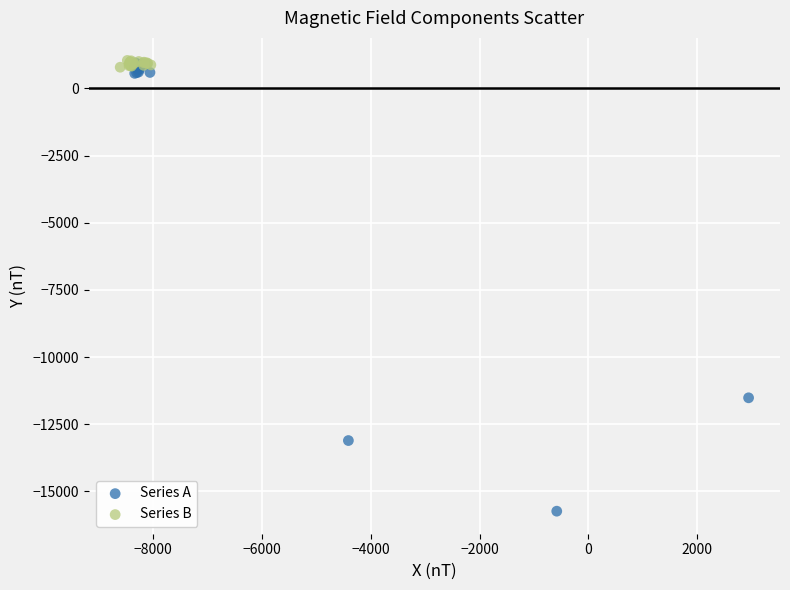

Which series contains the lowest Y value?

Series A